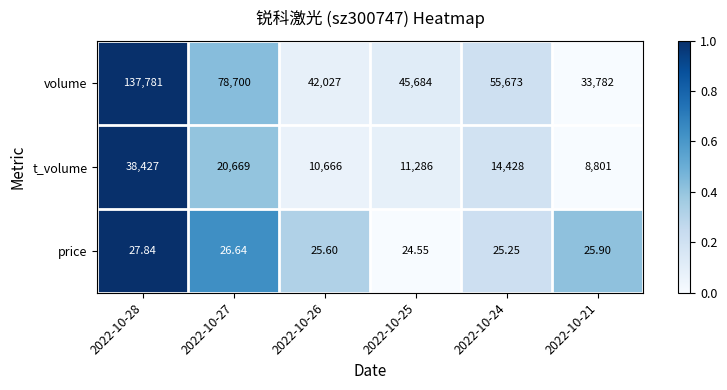

Which series has the largest range (max minus min)?

volume